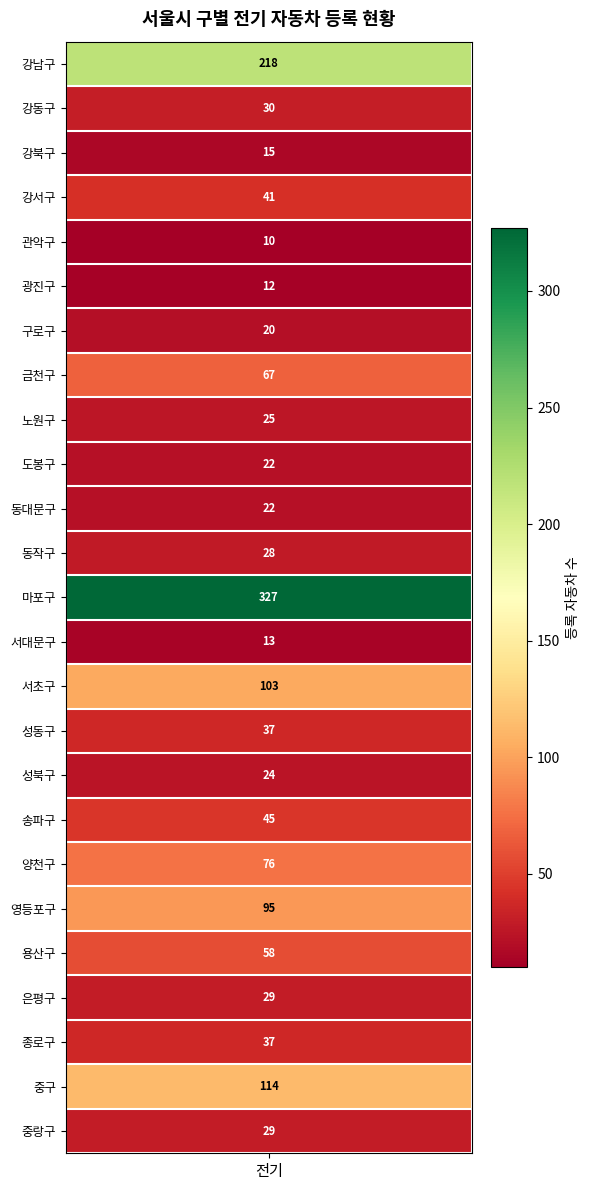

Reading right to left, transcribe all the data shown in this chart.

29	114	37	29	58	95	76	45	24	37	103	13	327	28	22	22	25	67	20	12	10	41	15	30	218